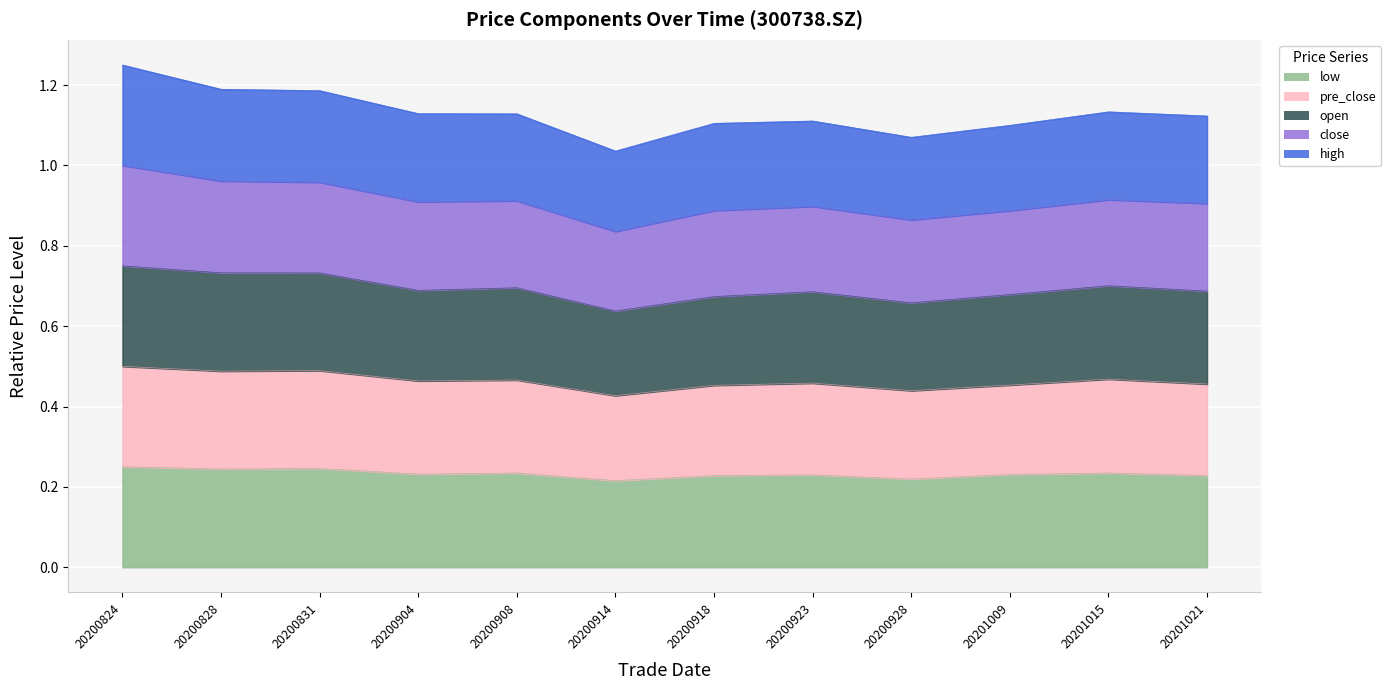

What is the approximate value of low at 20200824?

0.2